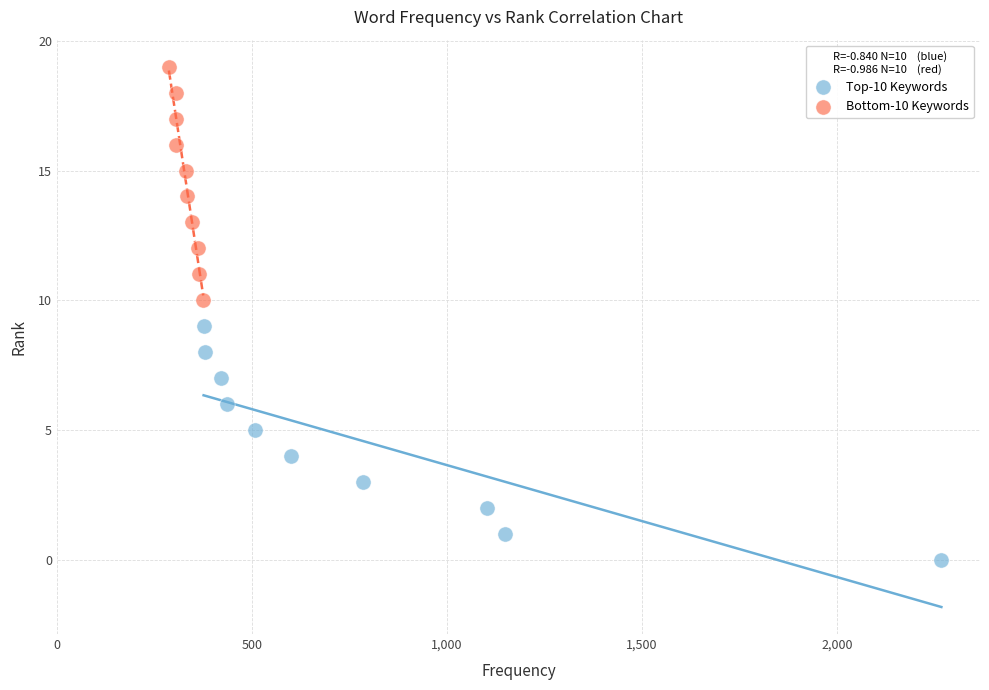

Which series reaches the minimum Y coordinate?

Top-10 Keywords